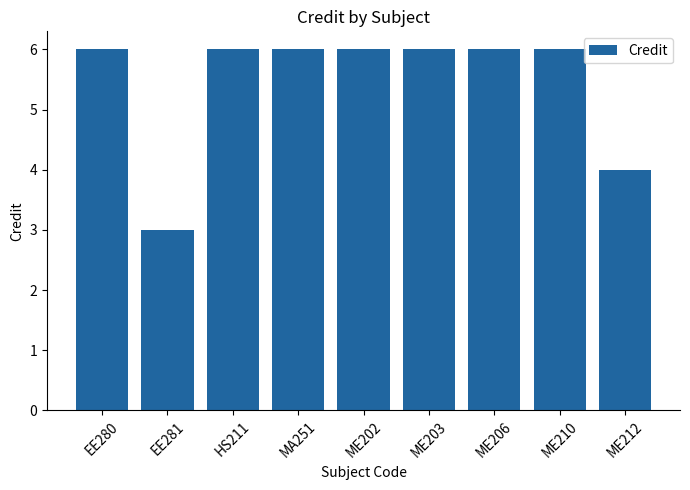

What is the change in value from EE280 to EE281?

-3